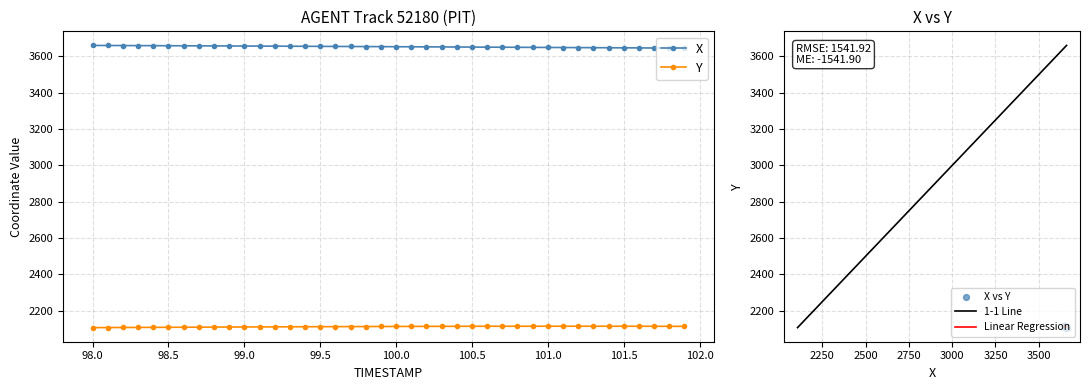

At how many categories does at least one series exceed 2413?

40